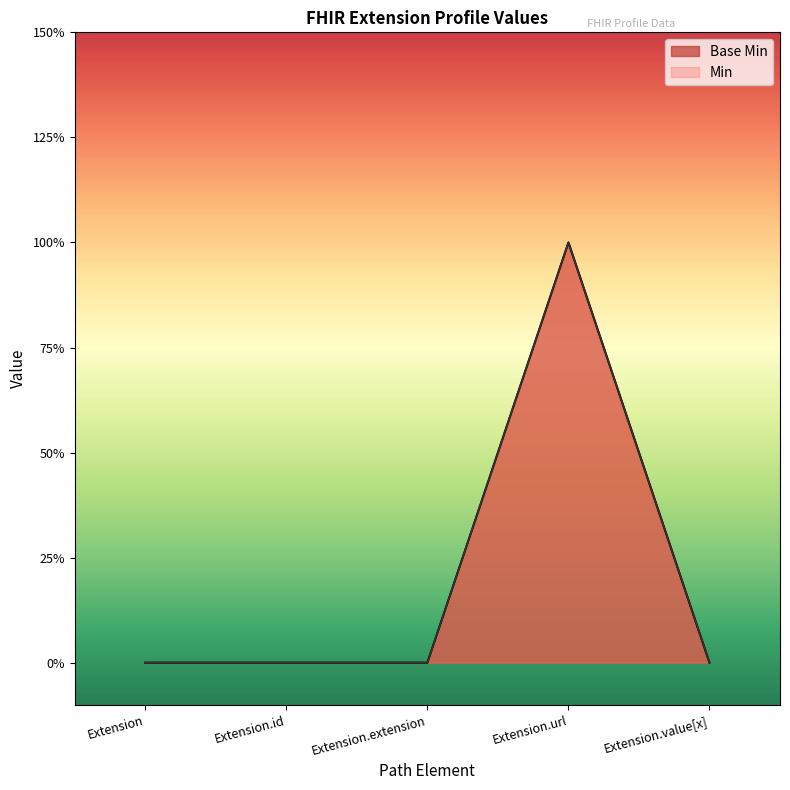

Reading right to left, extract all data points from this chart.

0	1	0	0	0